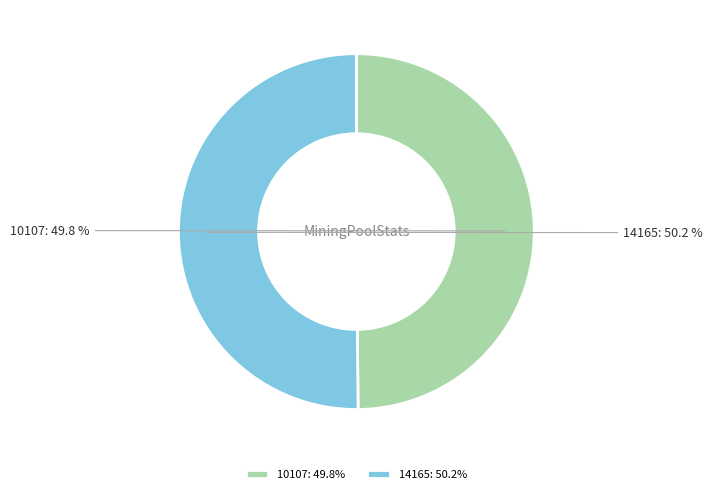

To the nearest percent, what portion does 14165 represent?

50%